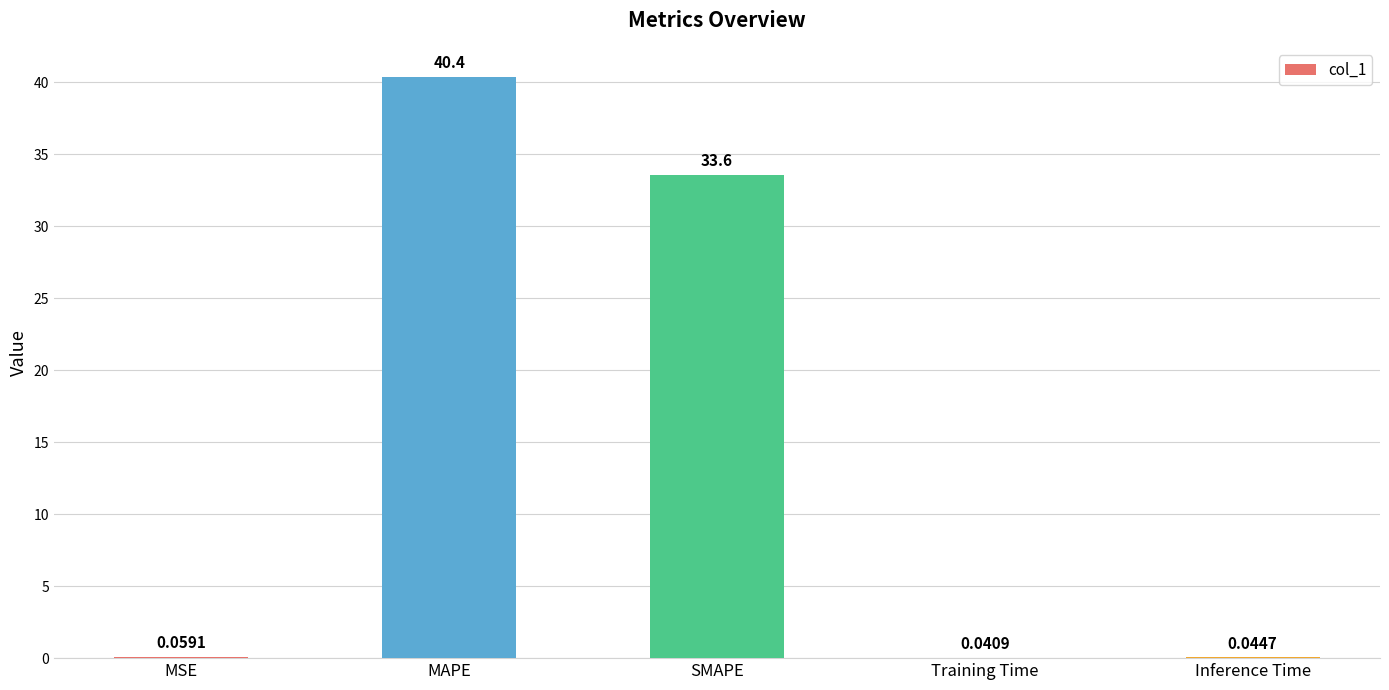

Is it true that the value at MAPE is 40.4?

True